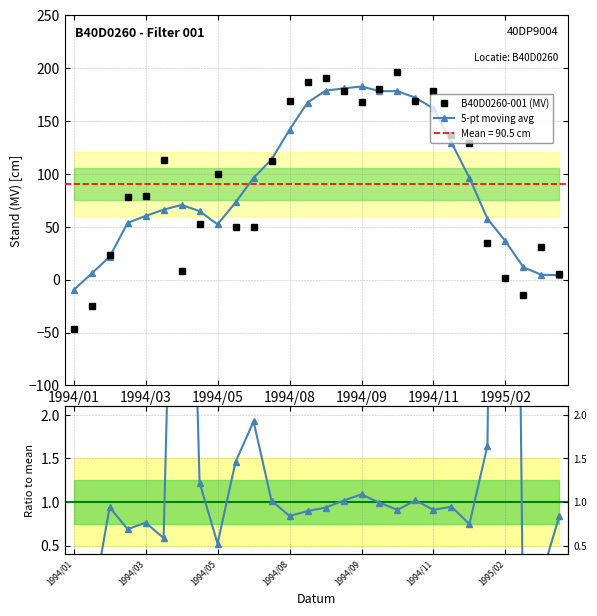

In 5-pt moving avg, how many points are higher than both neighbors (excluding endpoints)?

2